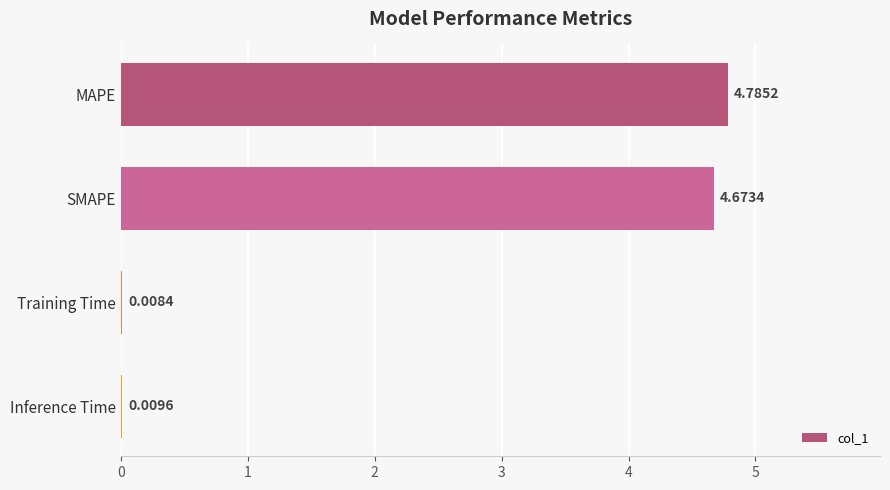

How many categories are shown in the chart?

4